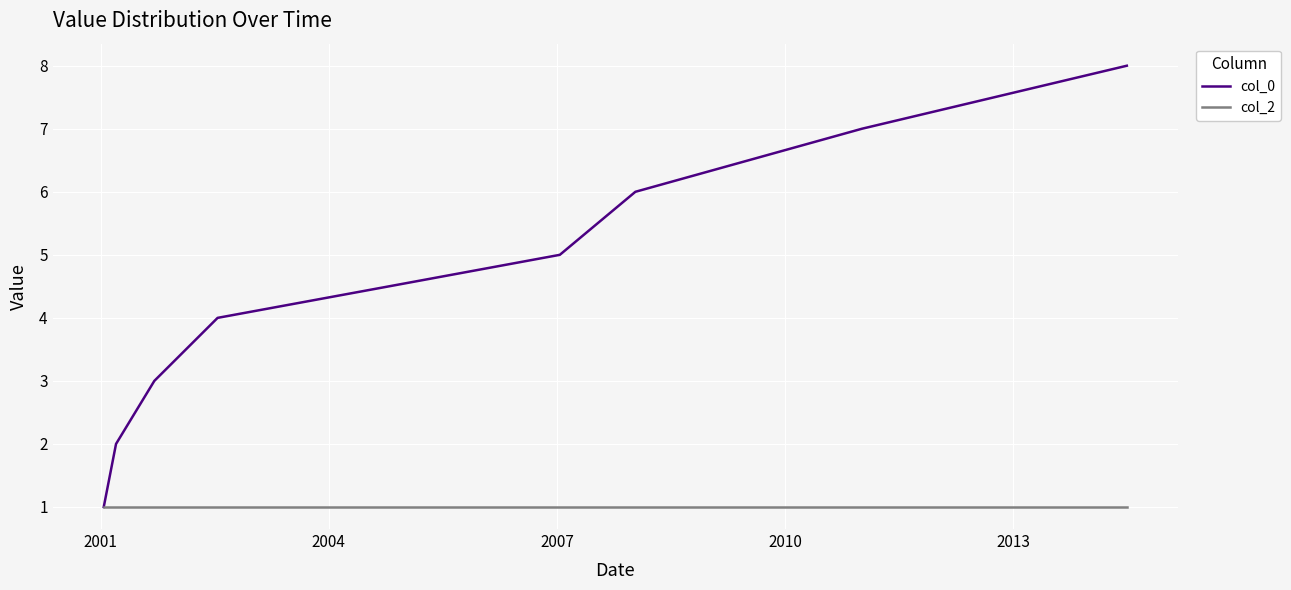

List the series in order of their peak value, highest first.

col_0, col_2